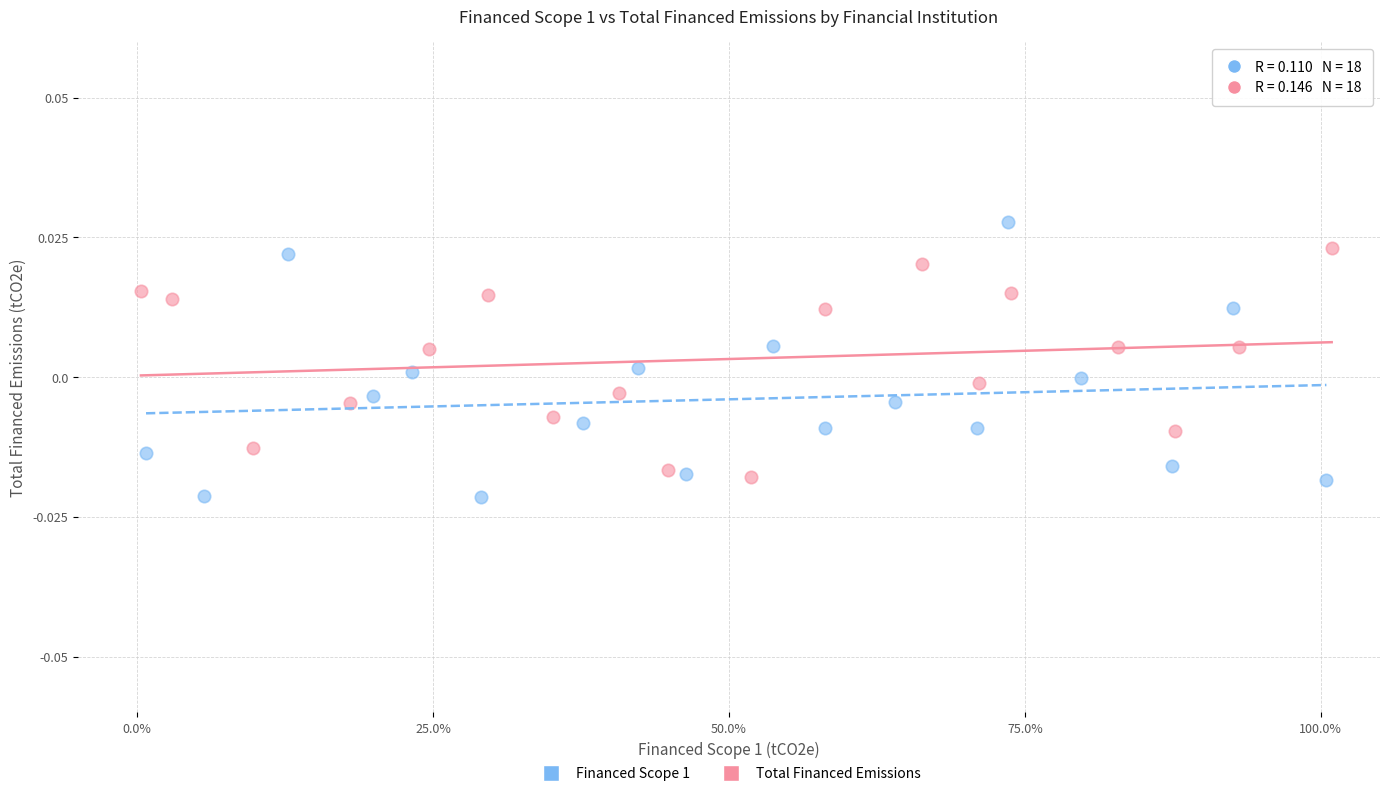

What are all the series names shown in the legend?

Financed Scope 1, Total Financed Emissions